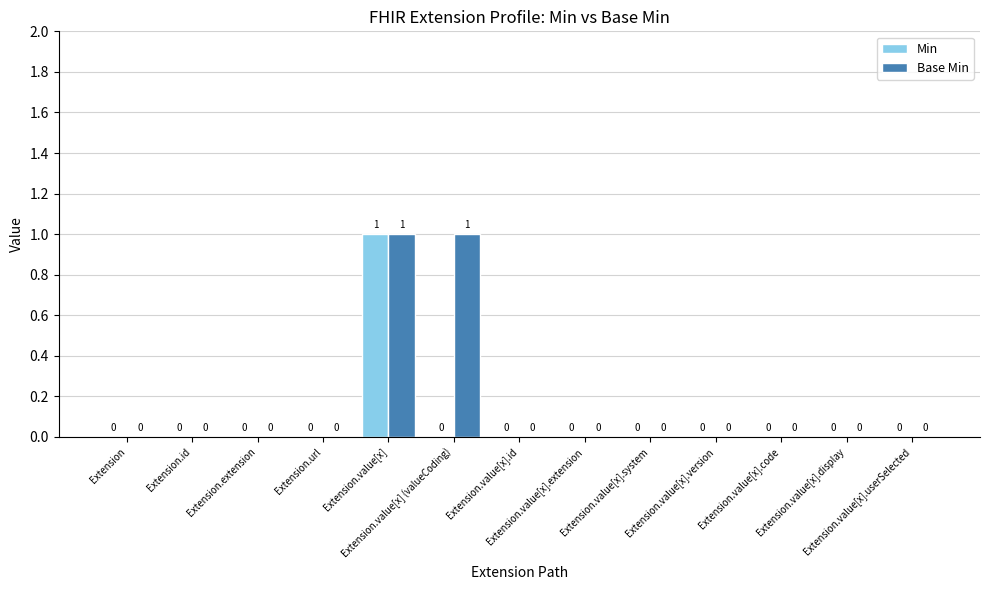

Reading left to right, extract all data points from this chart.

Min: 0	0	0	0	1	0	0	0	0	0	0	0	0
Base Min: 0	0	0	0	1	1	0	0	0	0	0	0	0